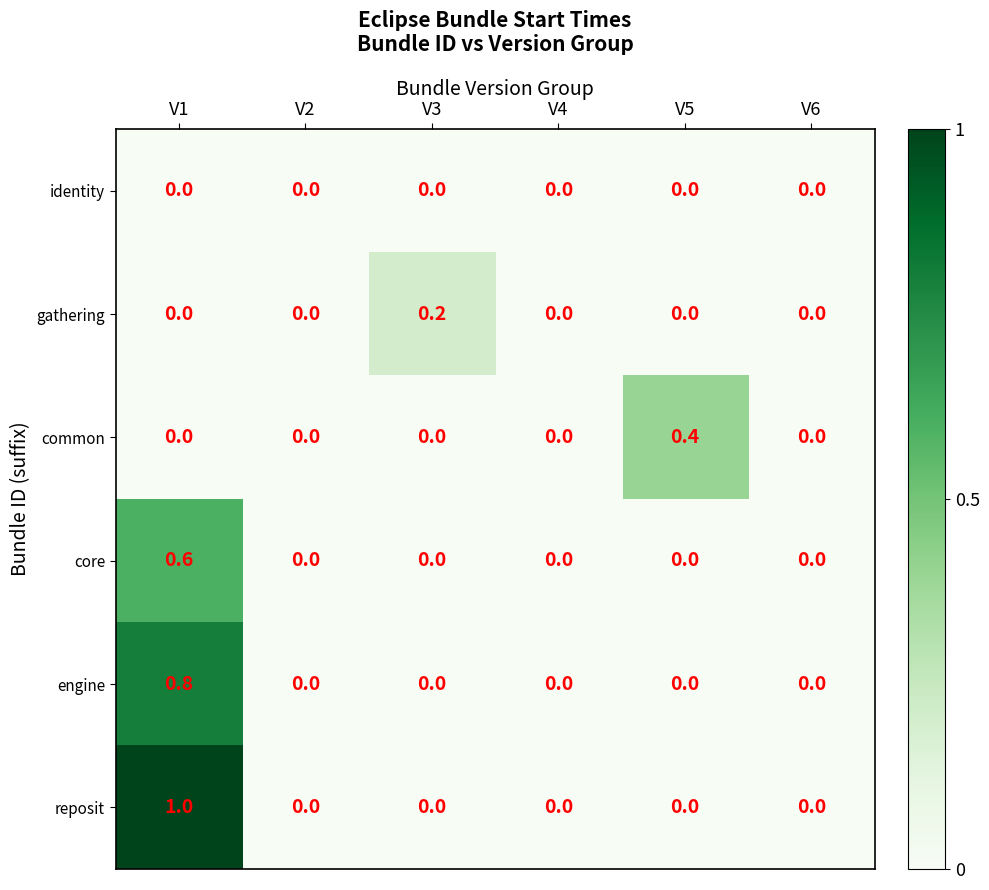

What is the maximum value shown in the chart?

1.0